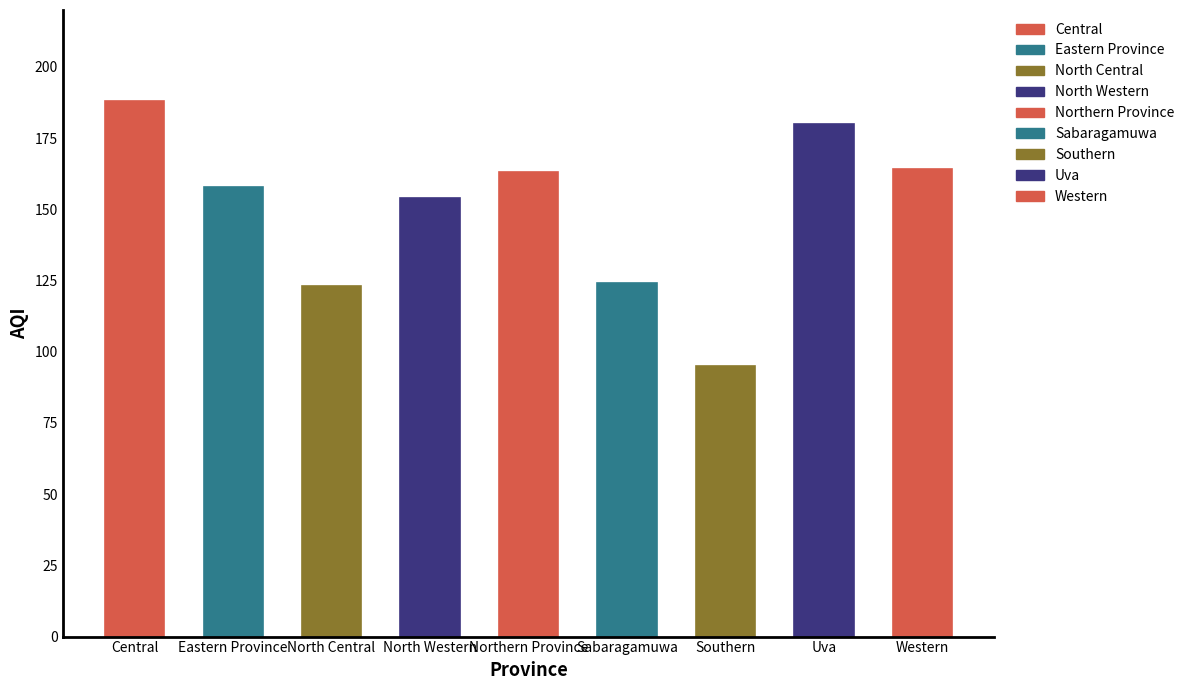

What is the label of the 6th bar from the right?

North Western